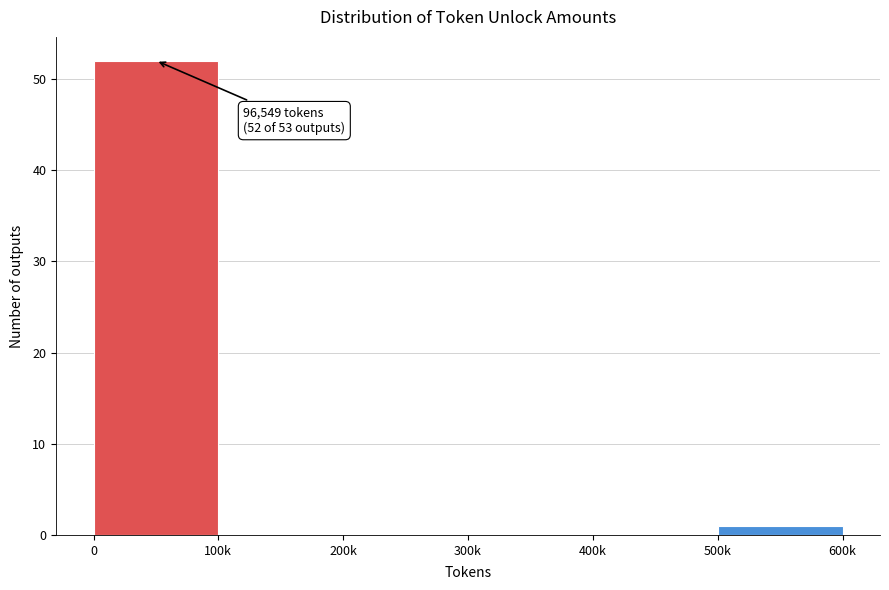

Reading left to right, transcribe all the data shown in this chart.

0=52	100k=0	200k=0	300k=0	400k=0	500k=1